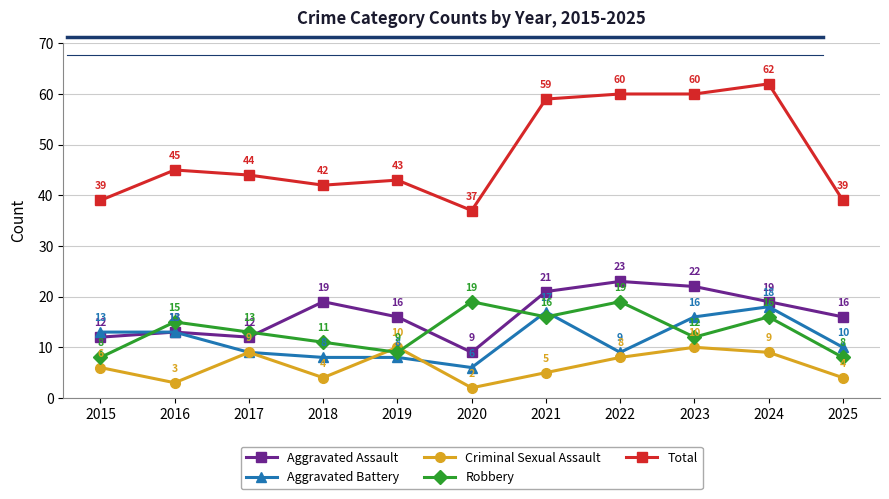

Between which two adjacent categories do Robbery and Aggravated Assault first intersect?

2015 and 2016